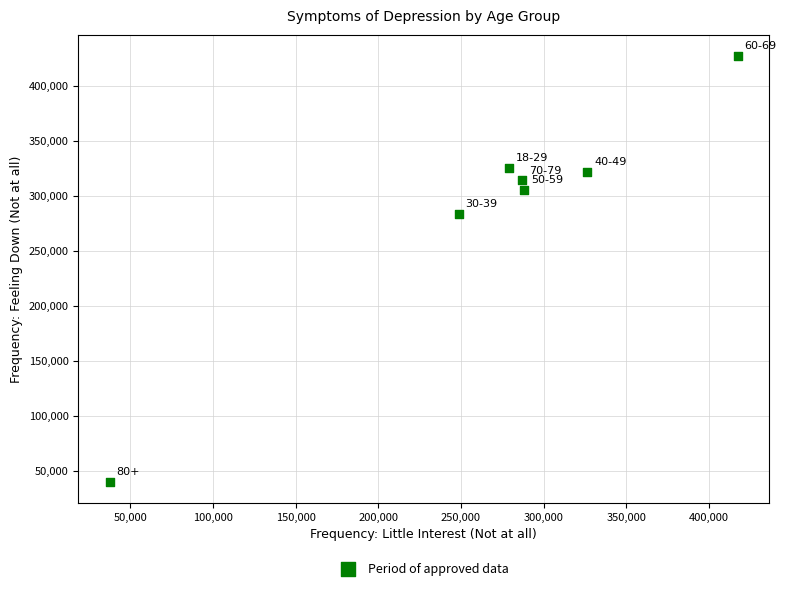

What is the range of X values (max minus min)?

379704